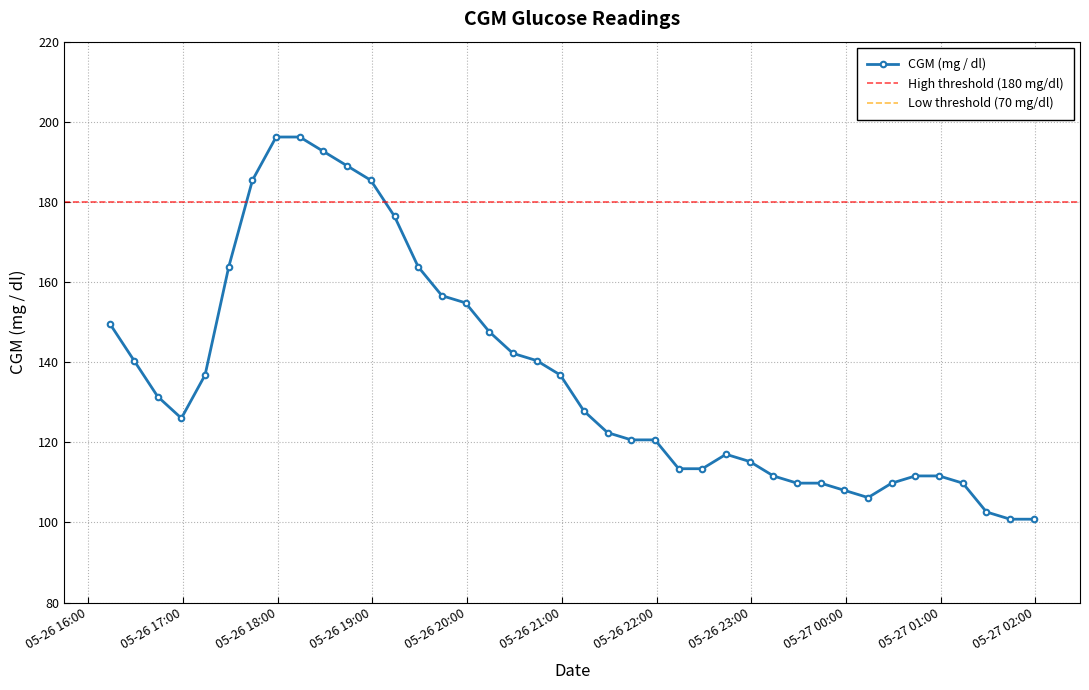

What is the label of the 35th point from the right?

2021-05-26 17:29